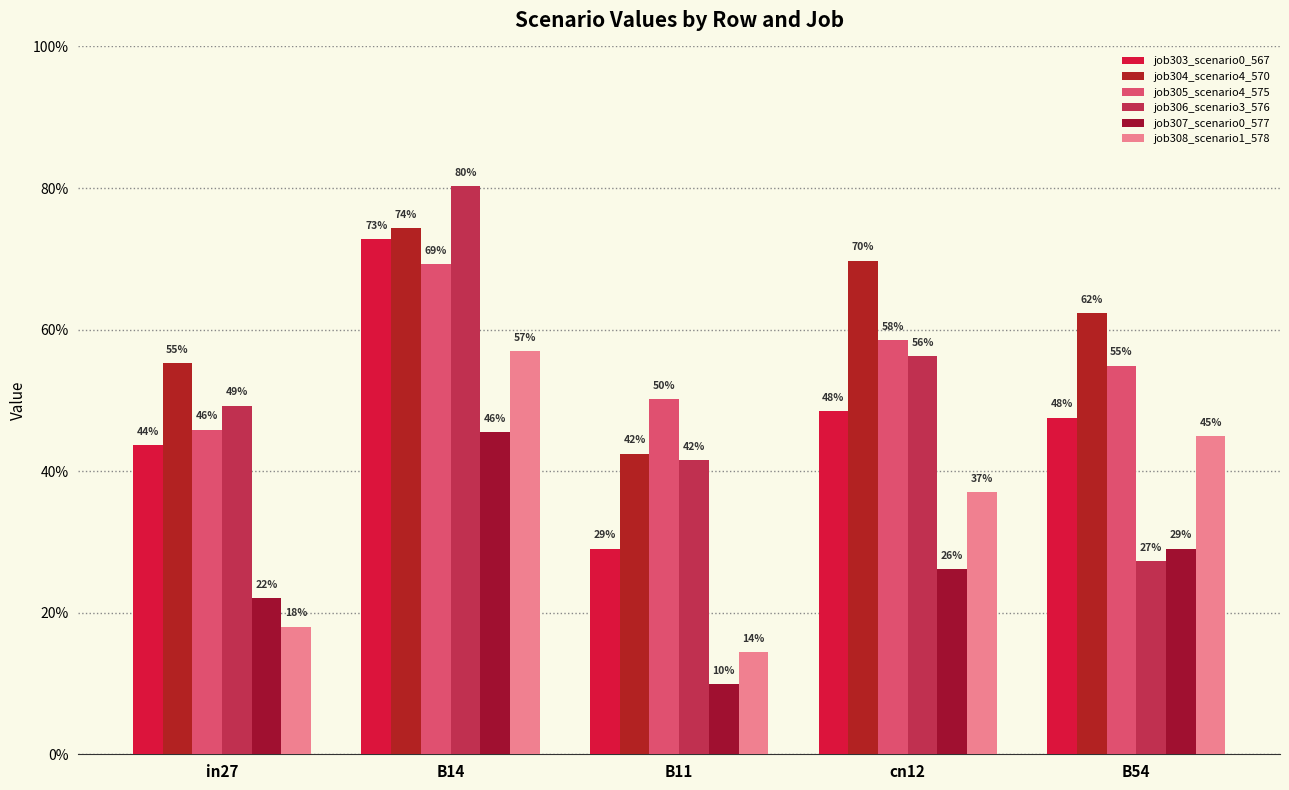

Which series has the widest spread of values?

job306_scenario3_576